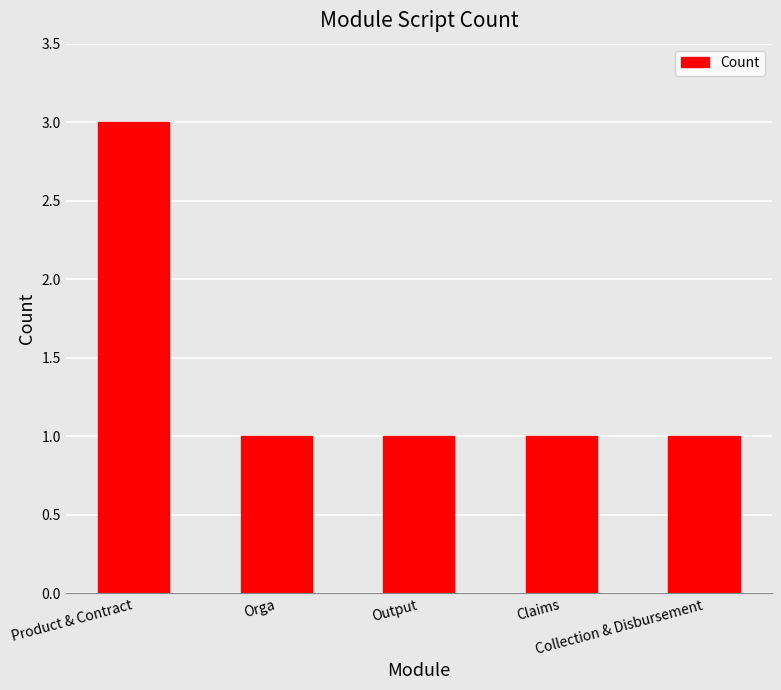

Are the bars horizontal?

No